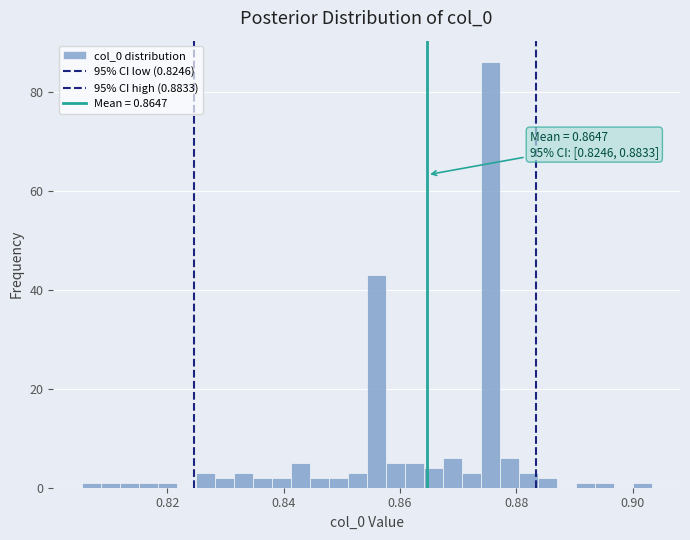

Read against the x-axis, roughly where is the centre of the tallest bar?

0.876